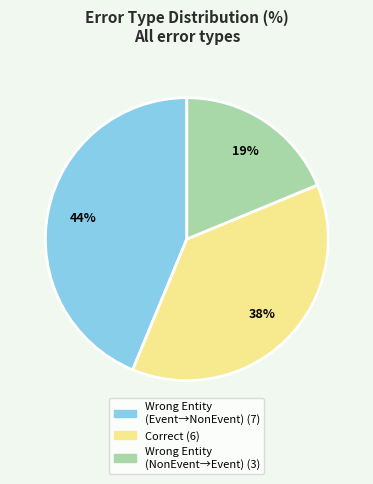

To the nearest percent, what is the average slice percentage?

33%